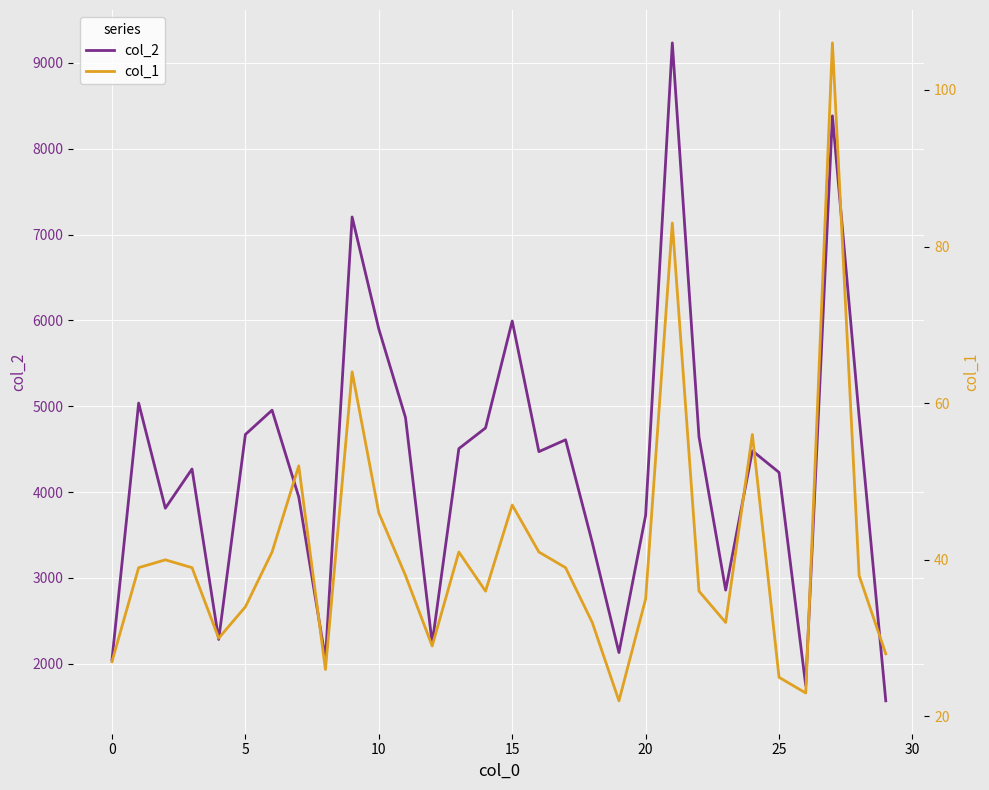

What is the total value across all series at 19?

2152